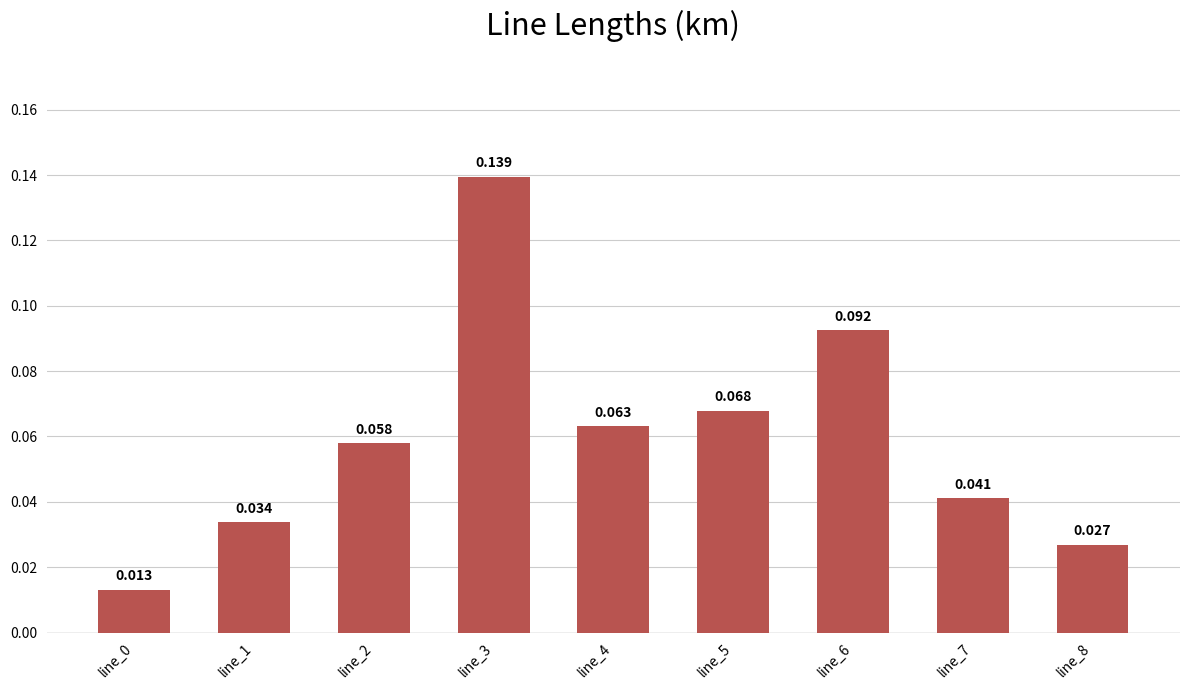

At which label is the value closest to 0?

line_0